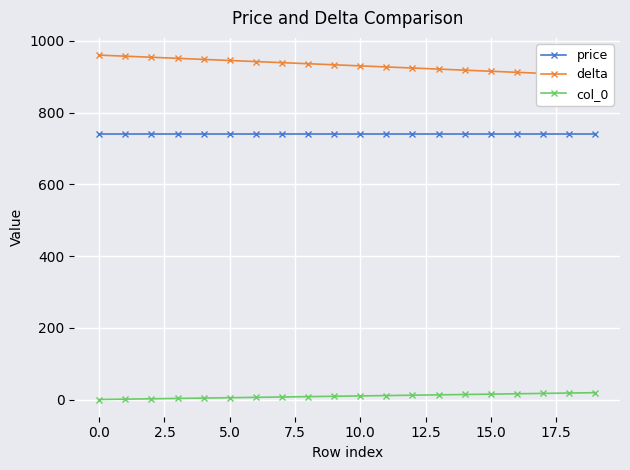

List the series in order of their peak value, lowest first.

col_0, price, delta